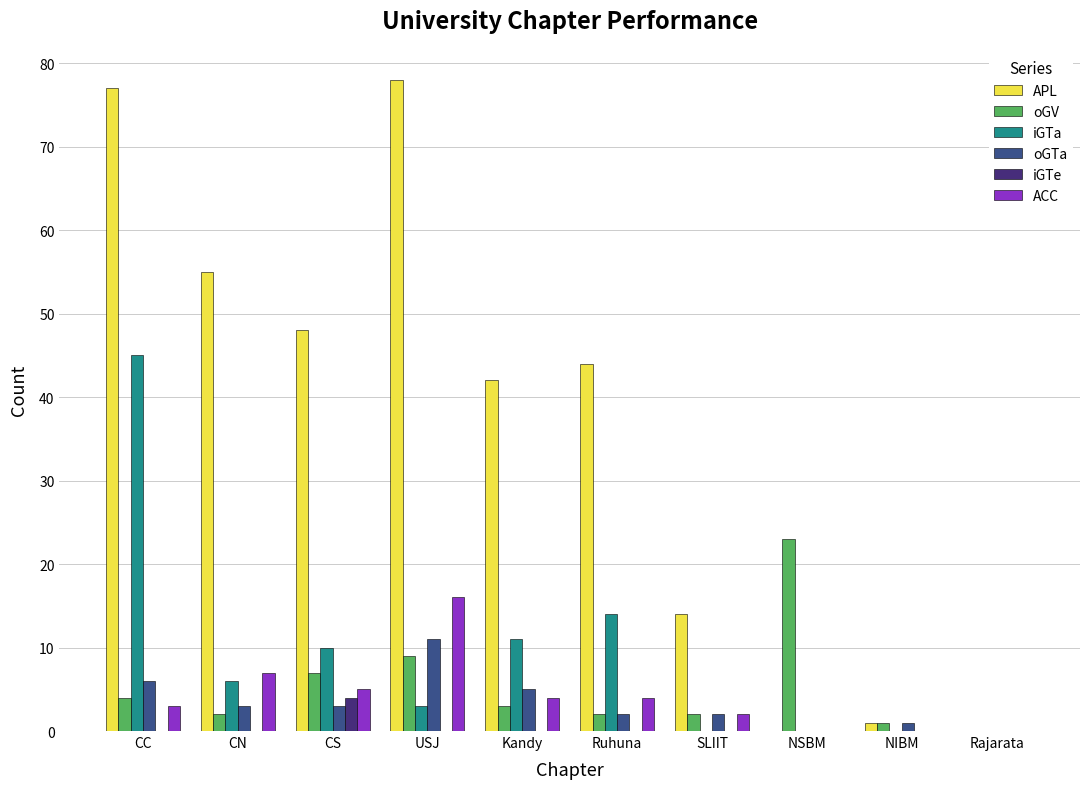

What is the highest value of the iGTe series?

4